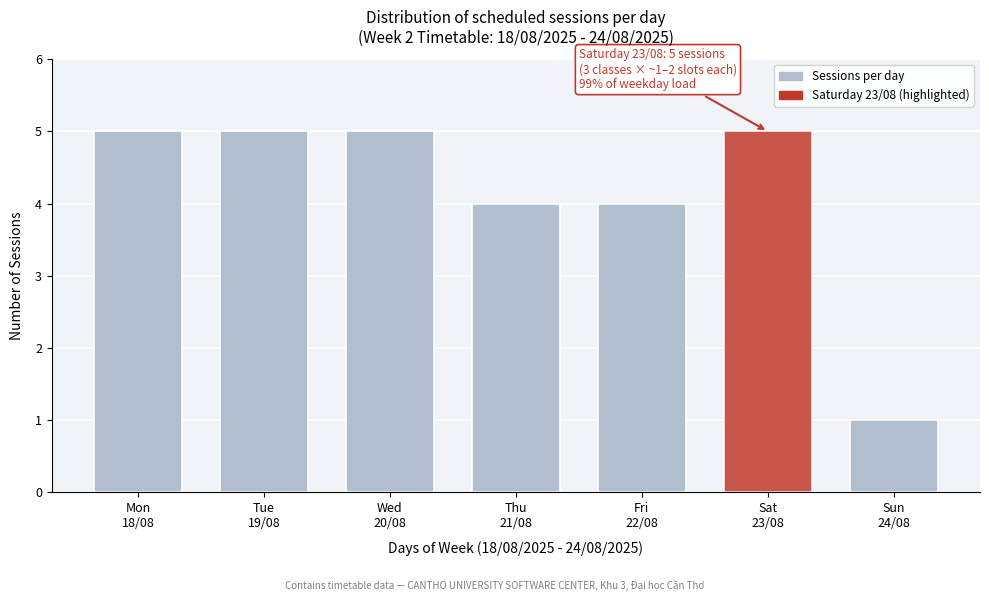

Reading left to right, what are all the values shown in this chart?

5	5	5	4	4	5	1